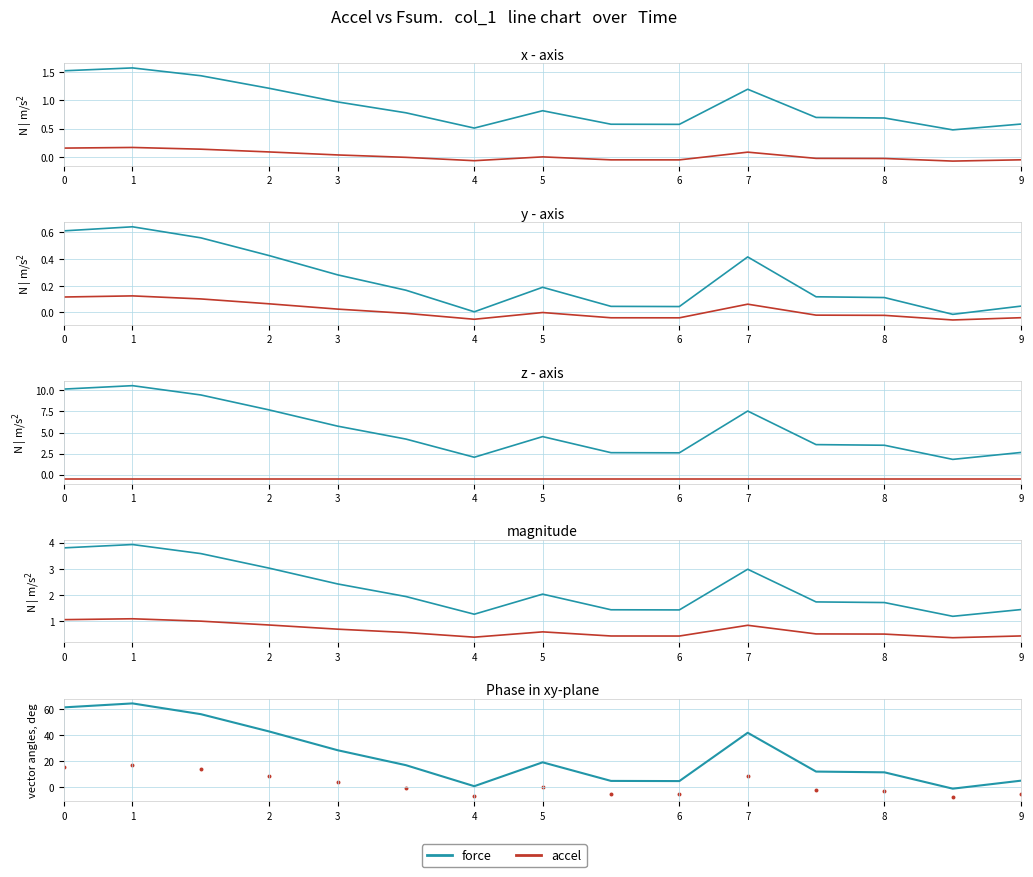

Which series has the largest Y range (max minus min)?

force